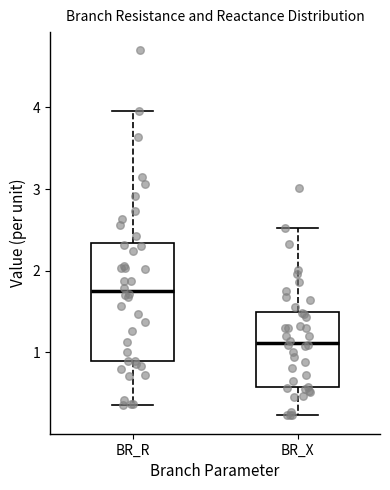

Reading left to right, transcribe this box plot: for each box, give where its median line is, the range the box spans, and where its two whiskers end, as read against the y-axis. The values are not printed on the chart, so give them approximately, as read against the axis.

BR_R: median 1.7, box 0.9 to 2.3, whiskers 0.4 to 4.0
BR_X: median 1.1, box 0.6 to 1.5, whiskers 0.2 to 2.5